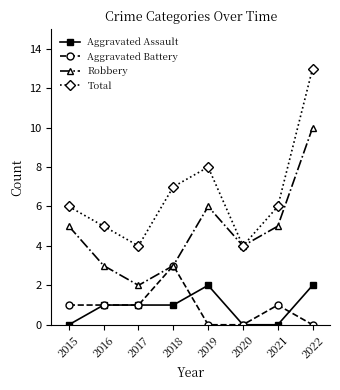

True or false: Total has more than 0 points higher than both neighbors.

True